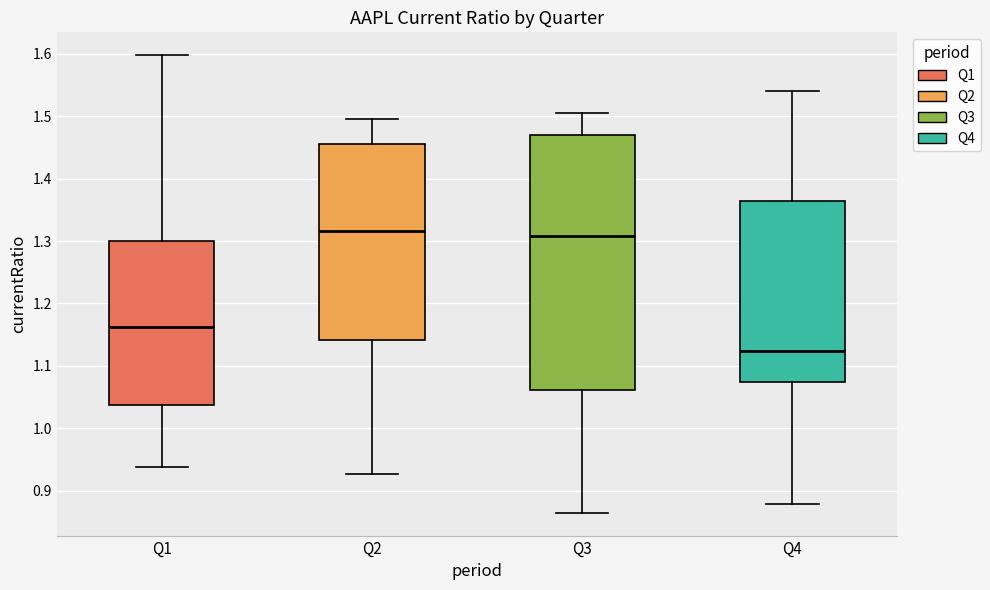

Reading left to right, transcribe this box plot: for each box, give where its median line is, the range the box spans, and where its two whiskers end, as read against the y-axis. The values are not printed on the chart, so give them approximately, as read against the axis.

Q1: median 1.16, box 1.04 to 1.30, whiskers 0.94 to 1.60
Q2: median 1.32, box 1.14 to 1.46, whiskers 0.93 to 1.50
Q3: median 1.31, box 1.06 to 1.47, whiskers 0.86 to 1.50
Q4: median 1.12, box 1.07 to 1.36, whiskers 0.88 to 1.54